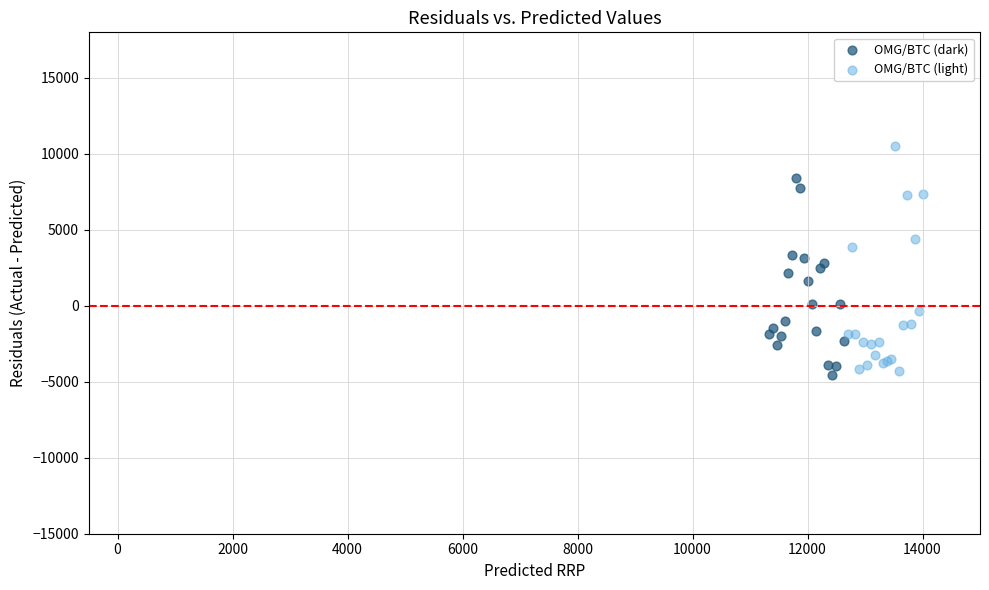

Which series reaches the maximum Y coordinate?

OMG/BTC (light)